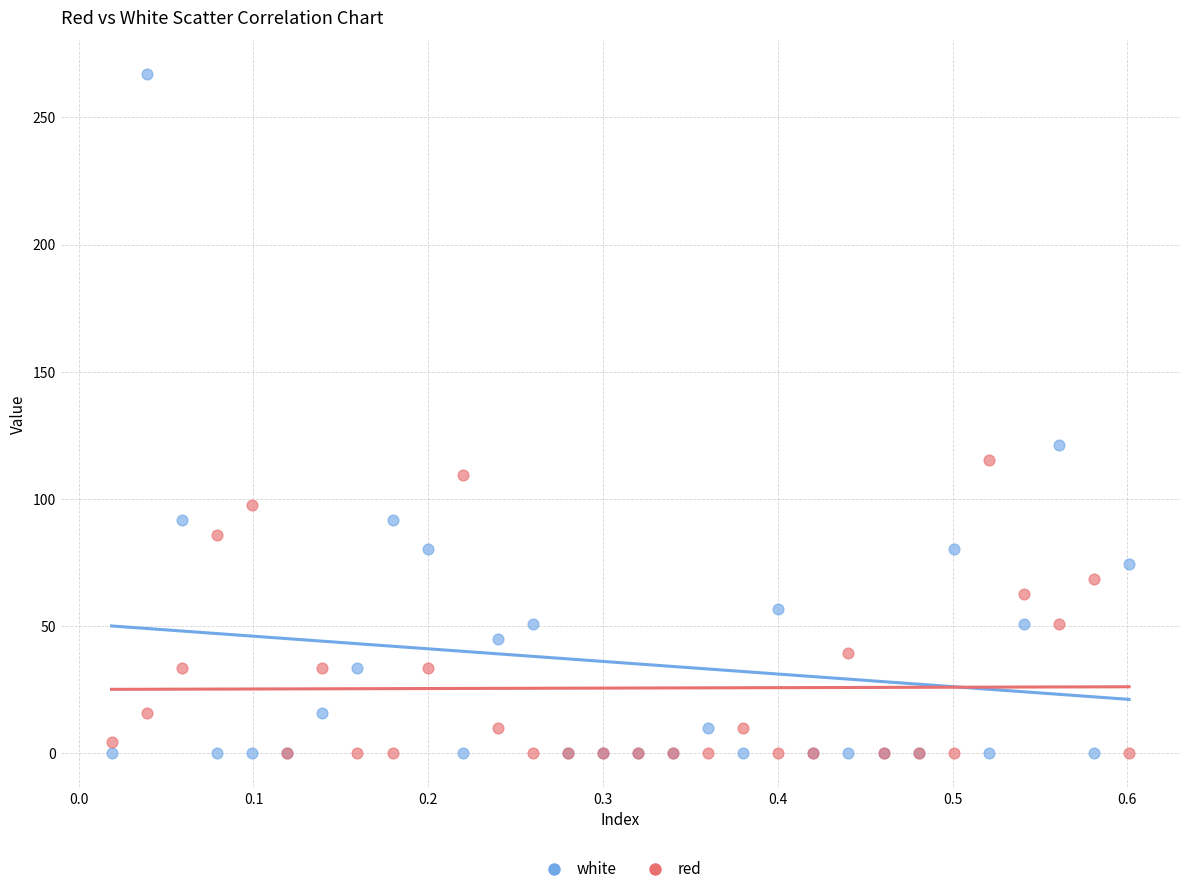

What are all the series names shown in the legend?

white, red